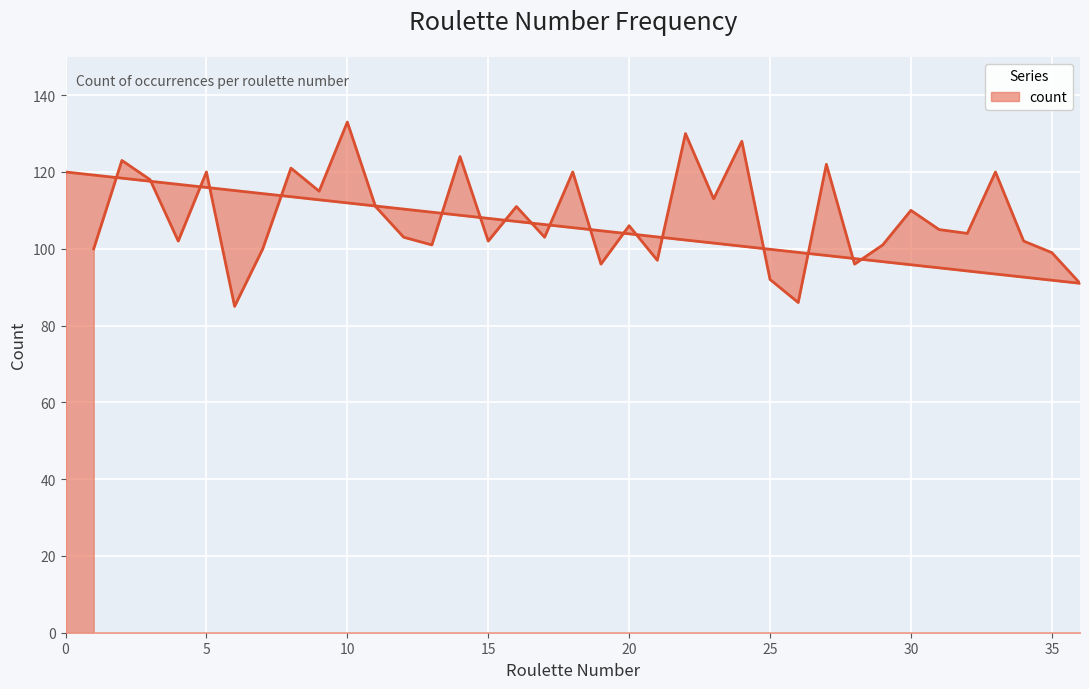

What is the ratio of the value at 18 to the value at 32?

1.2